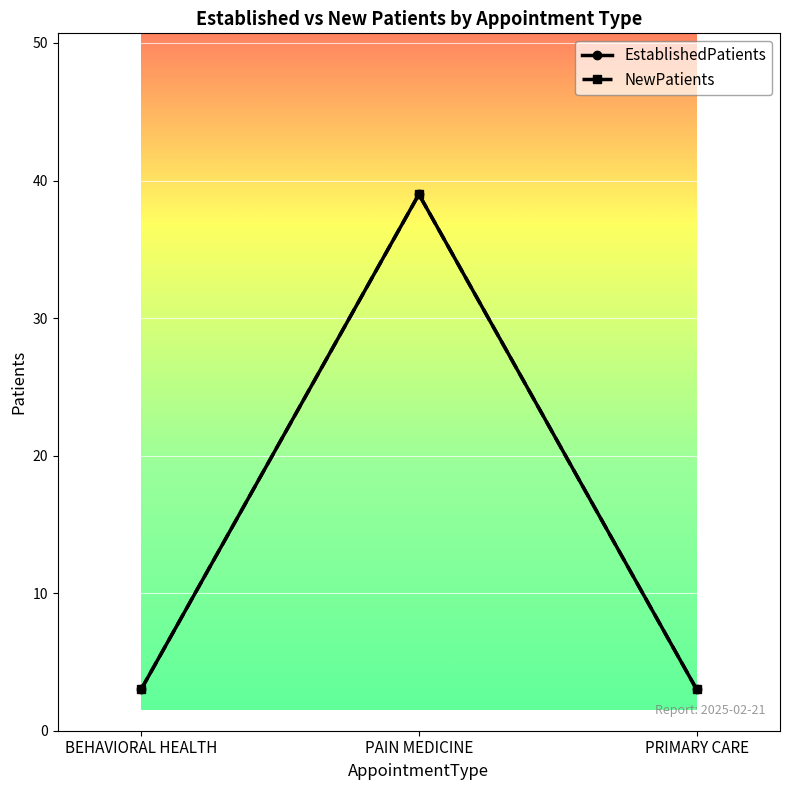

Is the value of EstablishedPatients at BEHAVIORAL HEALTH greater than the value of NewPatients at PAIN MEDICINE?

No